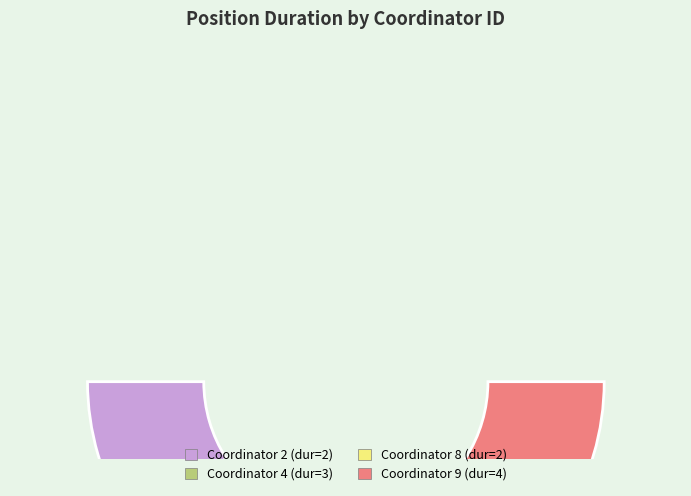

To the nearest percent, what portion does 4 represent?

27%